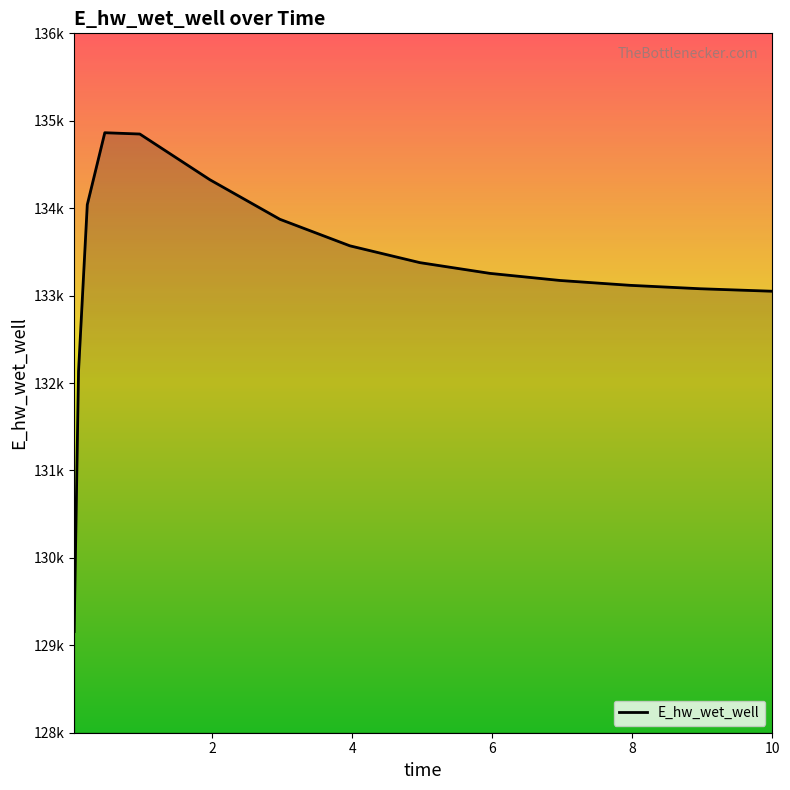

At which label does the data first exceed 133254?

0.21875